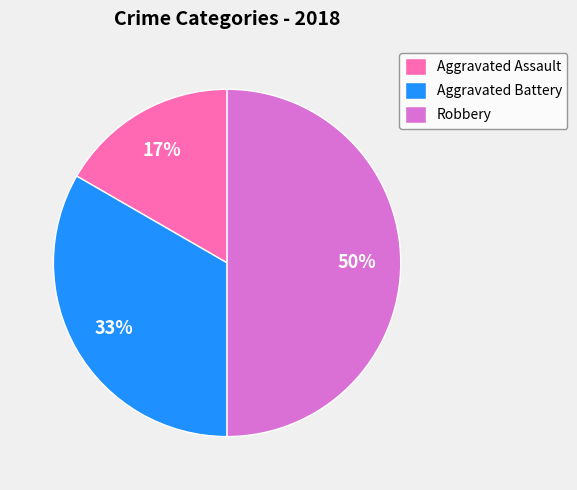

Approximately how many times larger is the value at Aggravated Assault compared to Aggravated Battery?

0.5